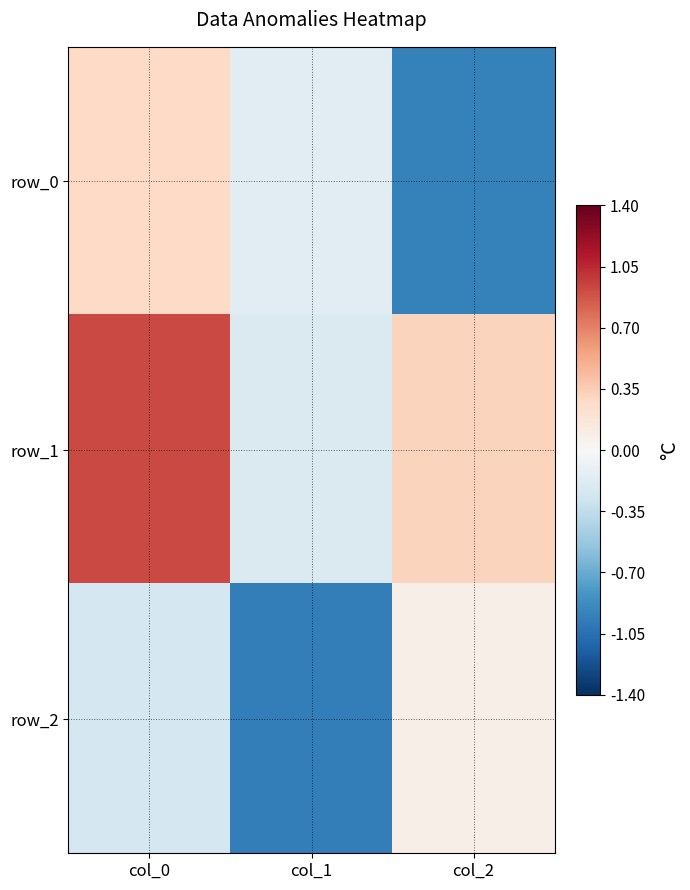

Is it true that row_1 equals 0.9 at col_0?

True